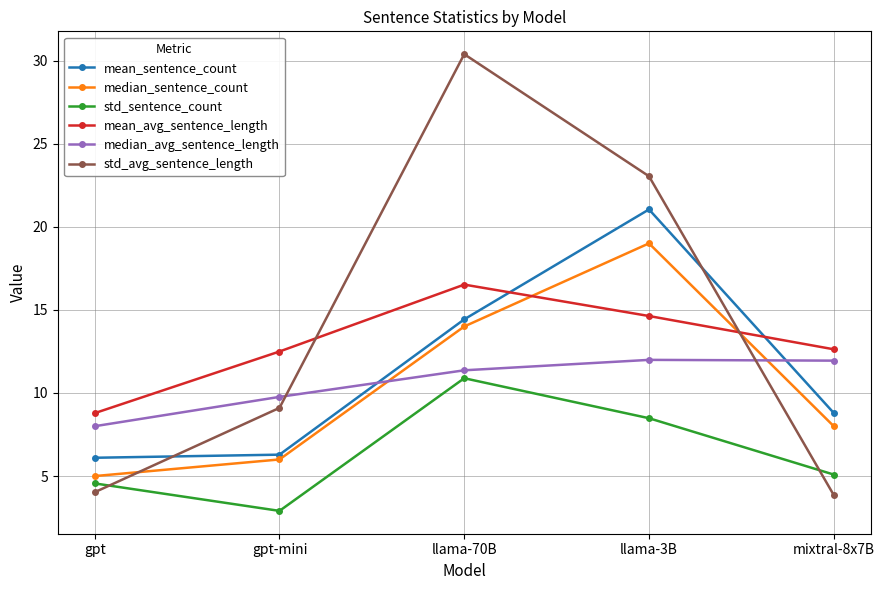

What is the difference between the highest and lowest values at gpt?

4.8